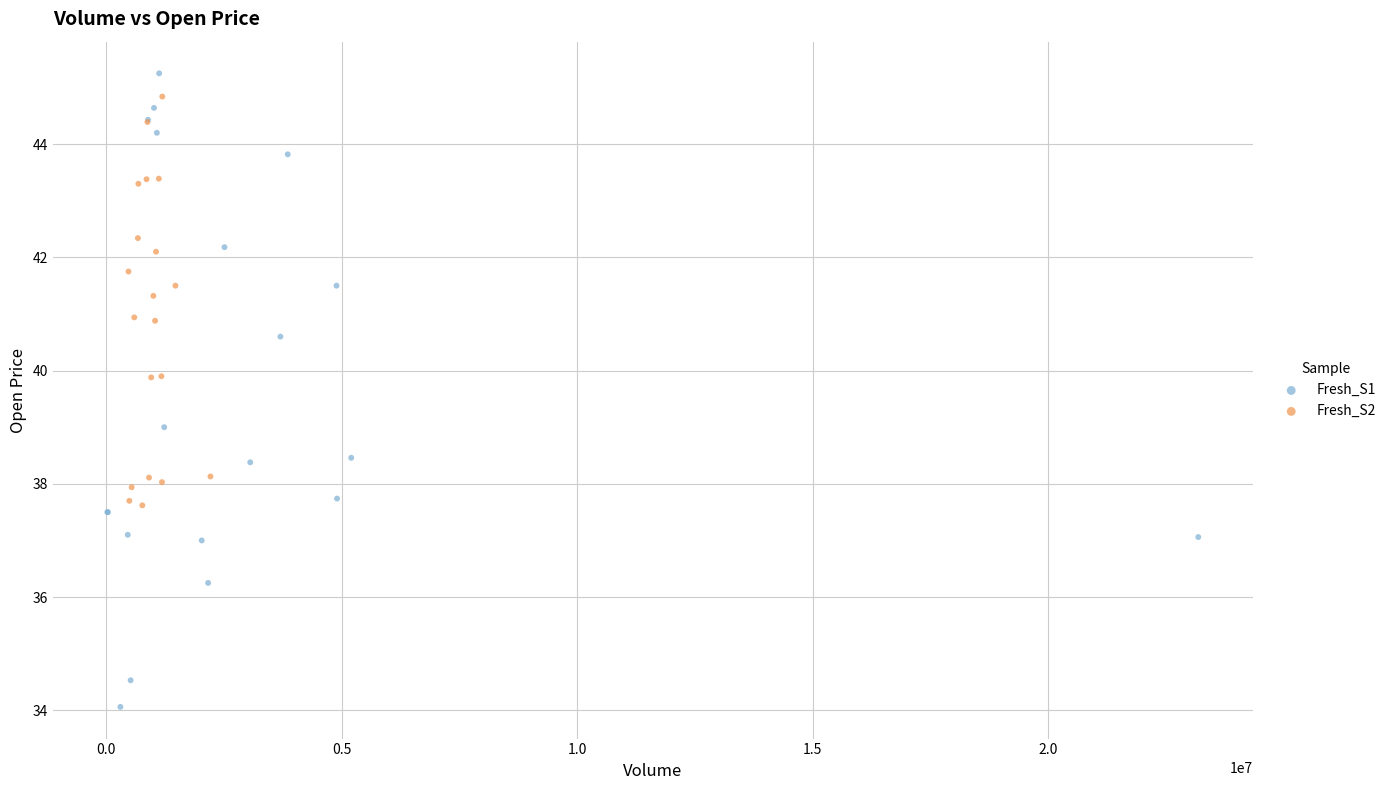

Which series reaches the maximum Y coordinate?

Fresh_S1